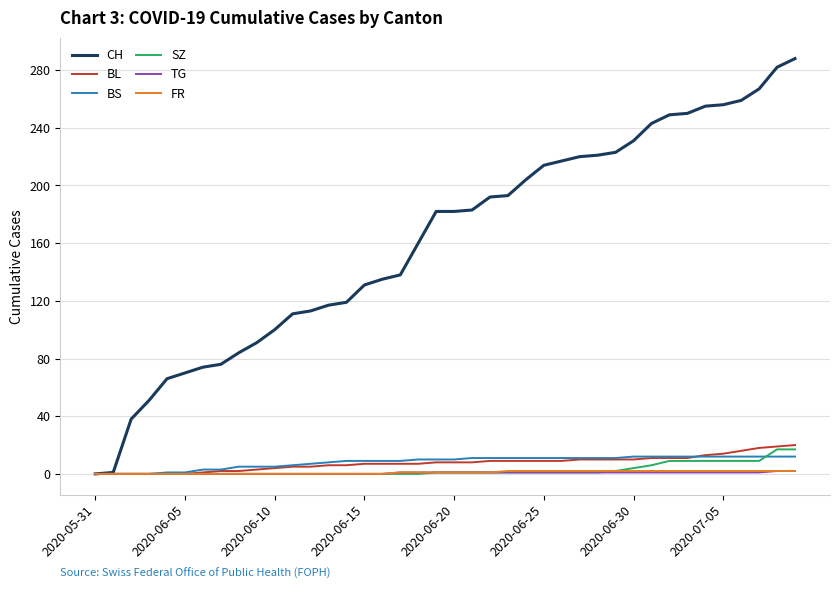

What are all the series names shown in the legend?

CH, BL, BS, SZ, TG, FR